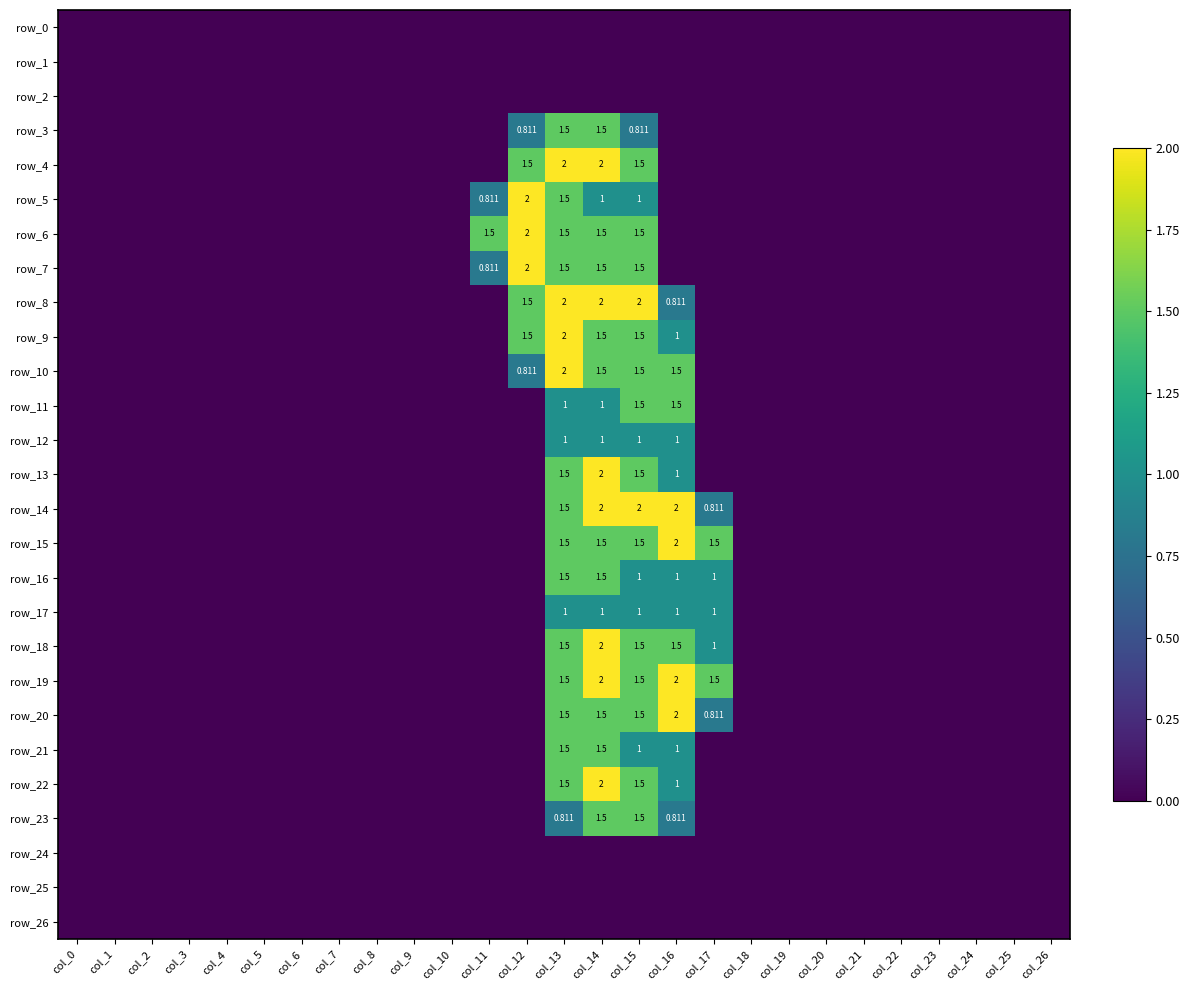

What is the difference between the row_17 values at col_14 and col_24?

1.0